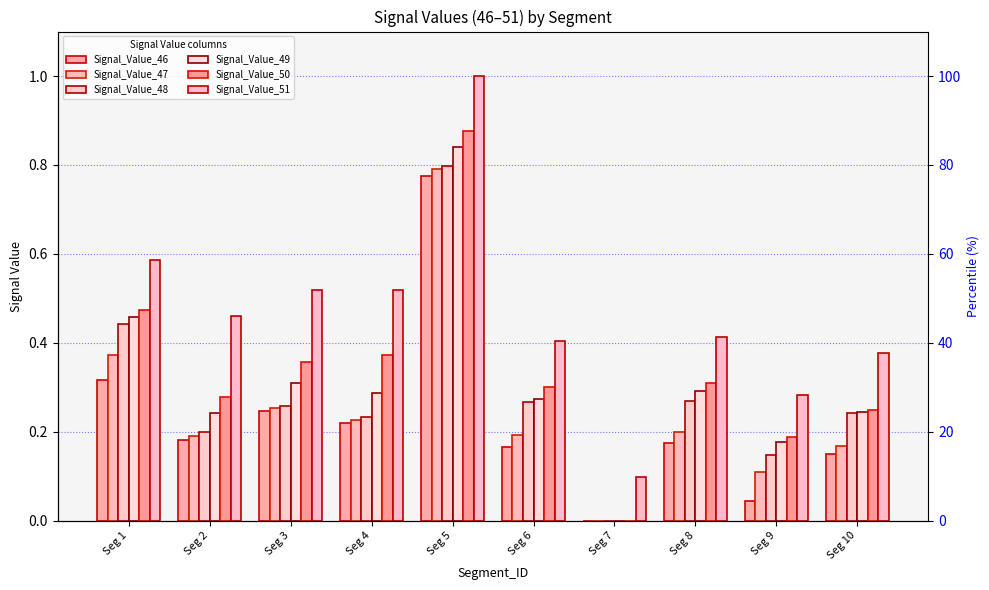

Count the Signal_Value_51 values in the range 0 to 1.

10